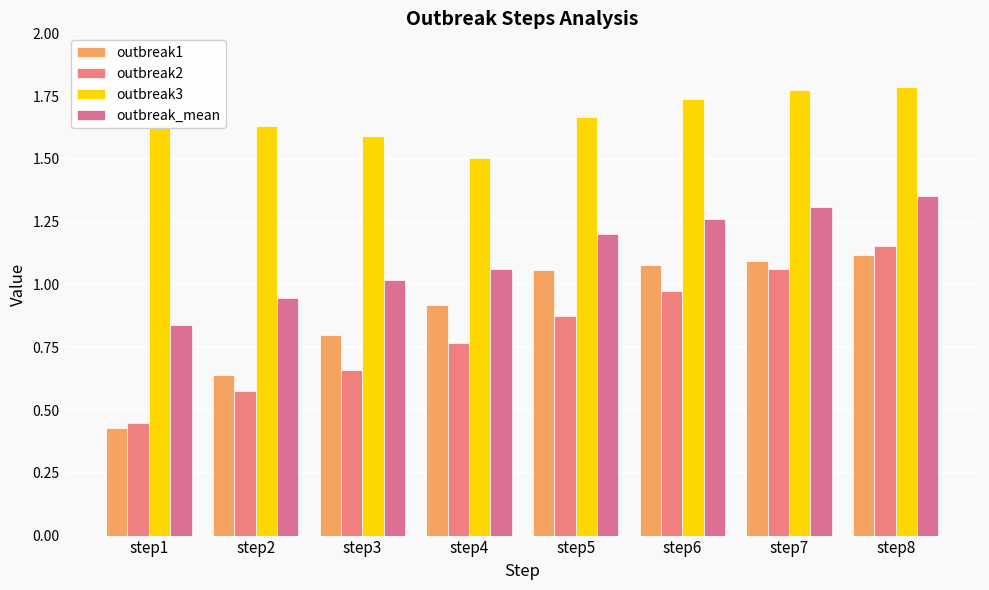

What is the value of the outbreak1 bar at the 1st from the left?

0.4